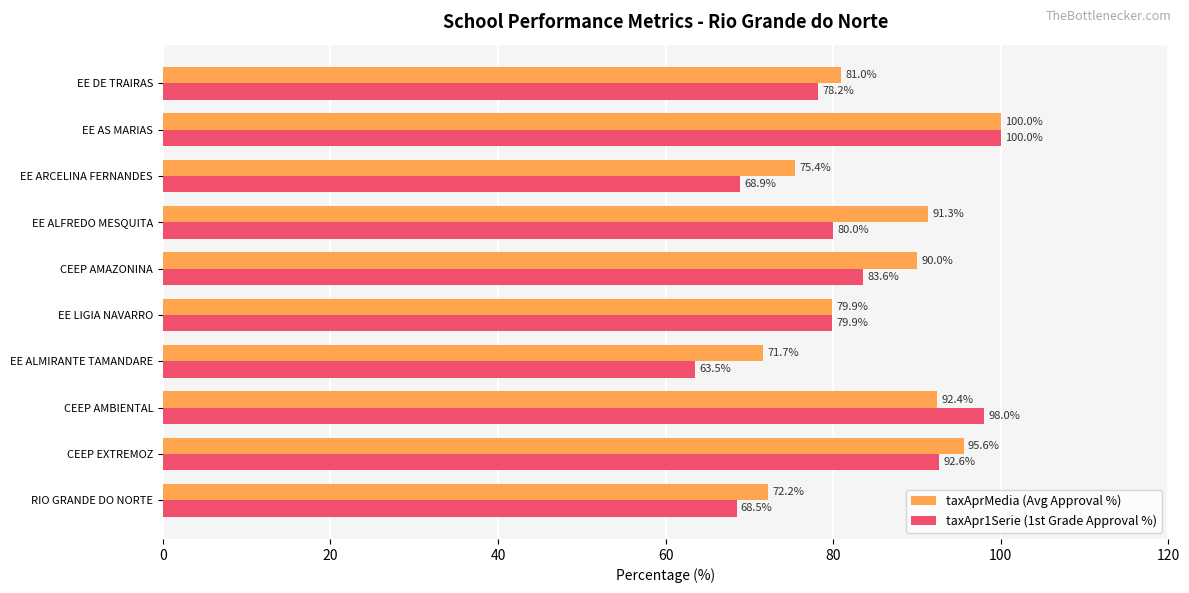

At which label is taxAprMedia (Avg Approval %) closest to 85?

EE DE TRAIRAS